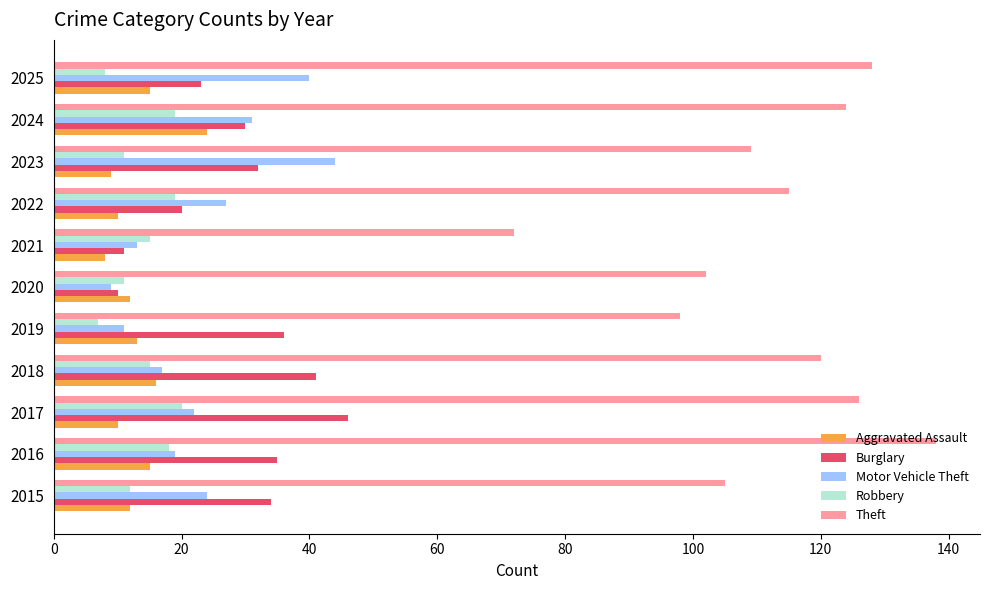

What is the sum of all Robbery values?

155